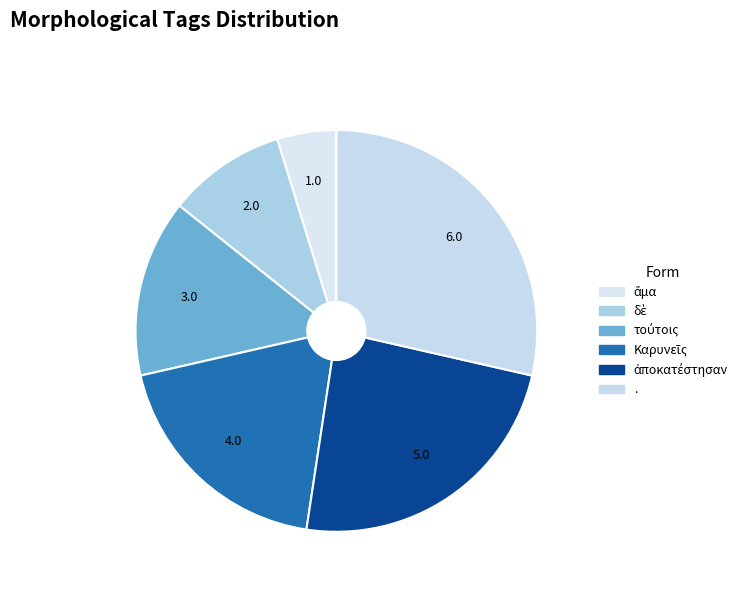

Is there any slice that represents more than half of the pie?

No